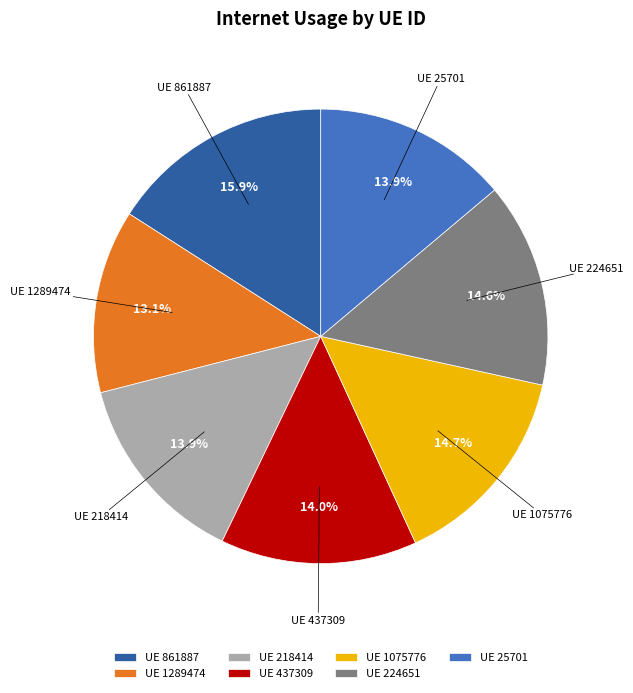

Is there any slice that represents more than half of the pie?

No